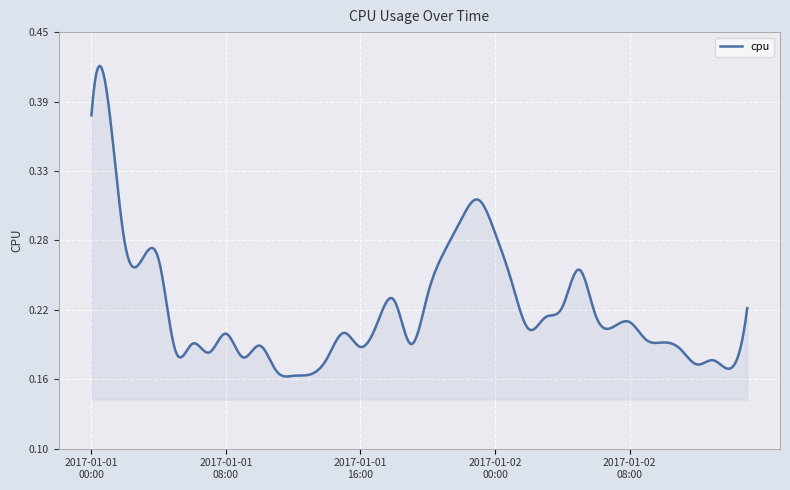

What is the label of the 13th point from the right?

2017-01-02 03:00